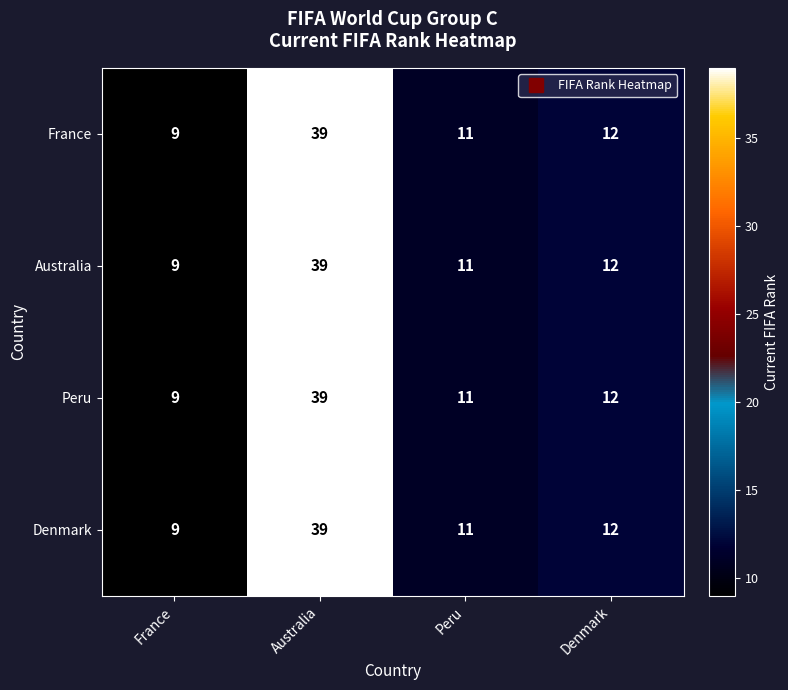

What is the difference between the maximum and second lowest values in the Peru series?

28